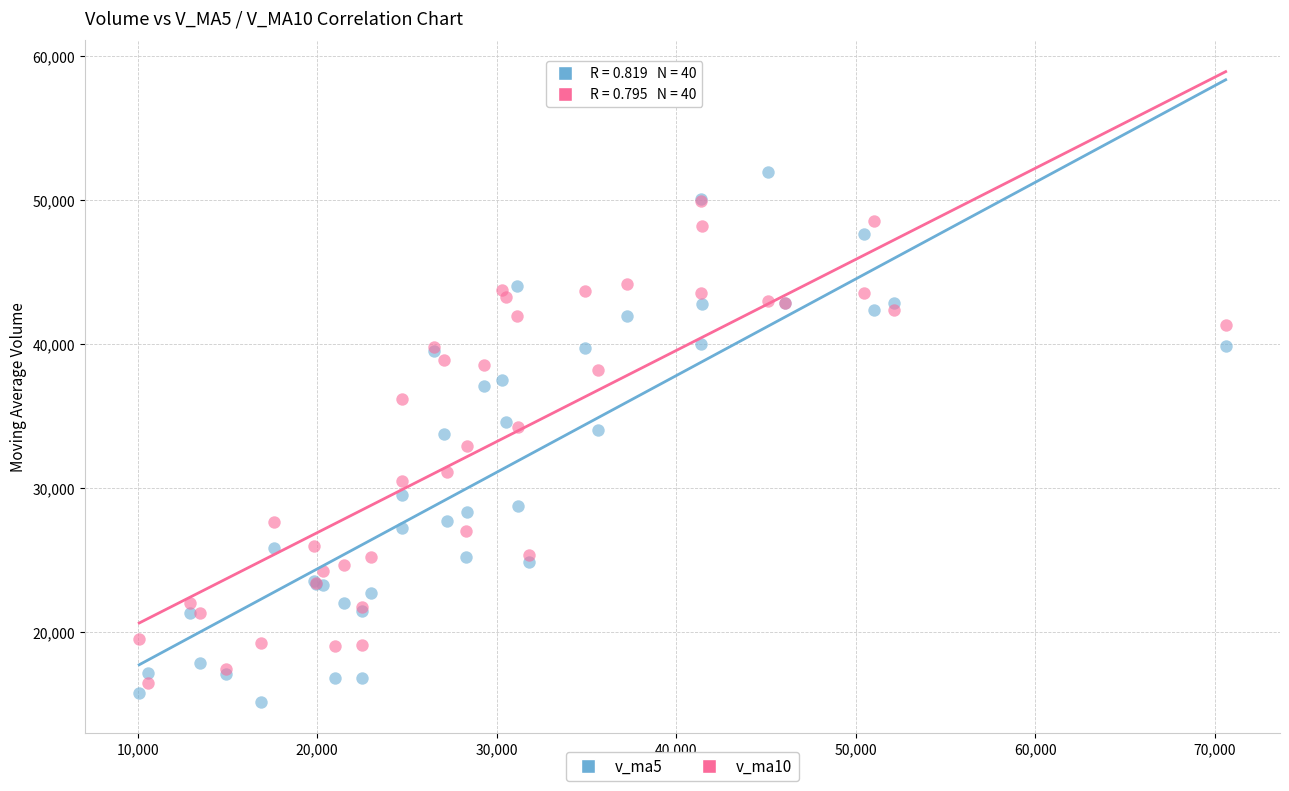

Which series contains the highest Y value?

v_ma5